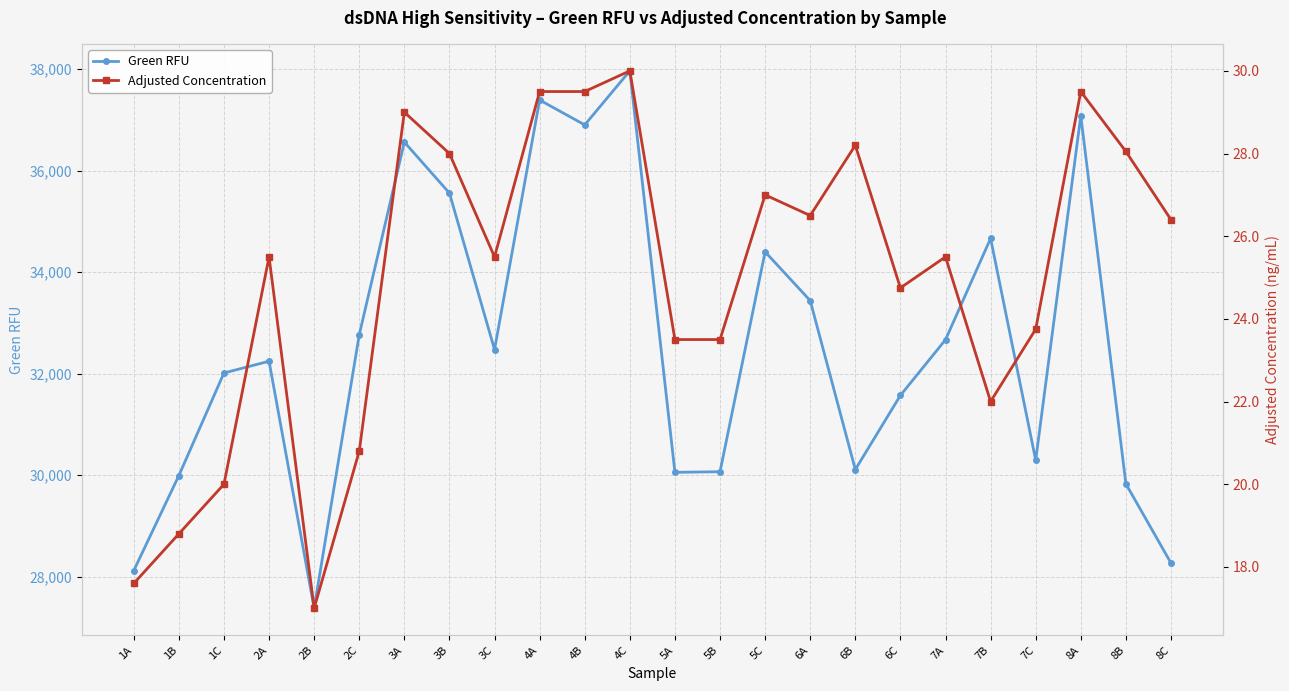

What is the sum of all Green RFU values?

781823.1